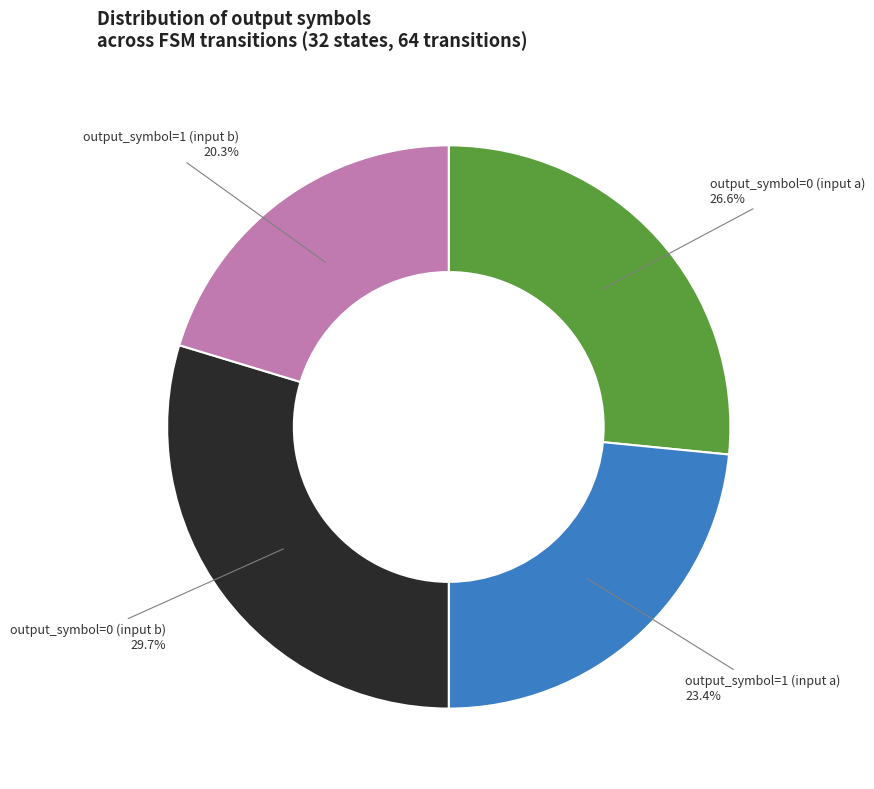

Does any single category account for the majority?

No